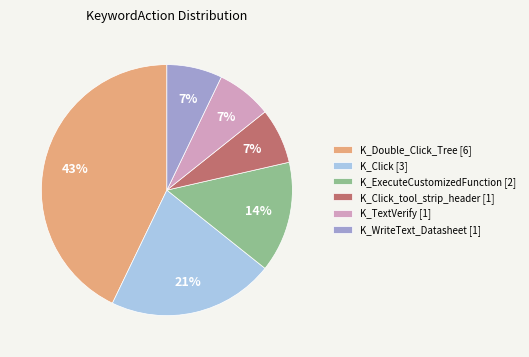

What is the ratio of the value at K_TextVerify [1] to the value at K_Click [3]?

0.3